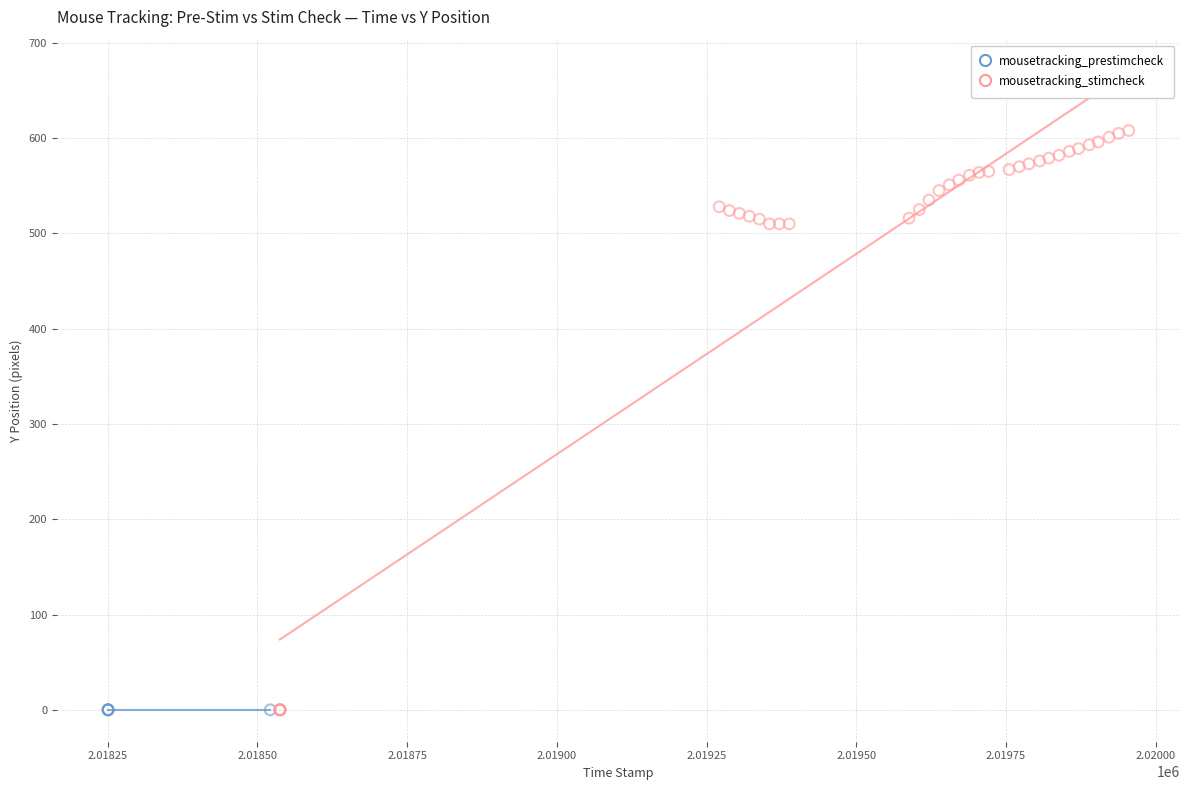

Which series reaches the maximum Y coordinate?

mousetracking_stimcheck